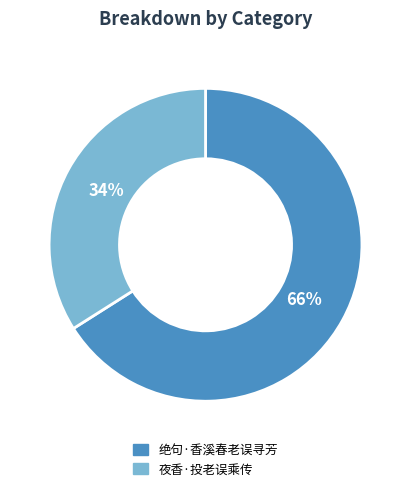

Is the sum of 夜香·投老误乘传 and 绝句·香溪春老误寻芳 greater than half?

Yes